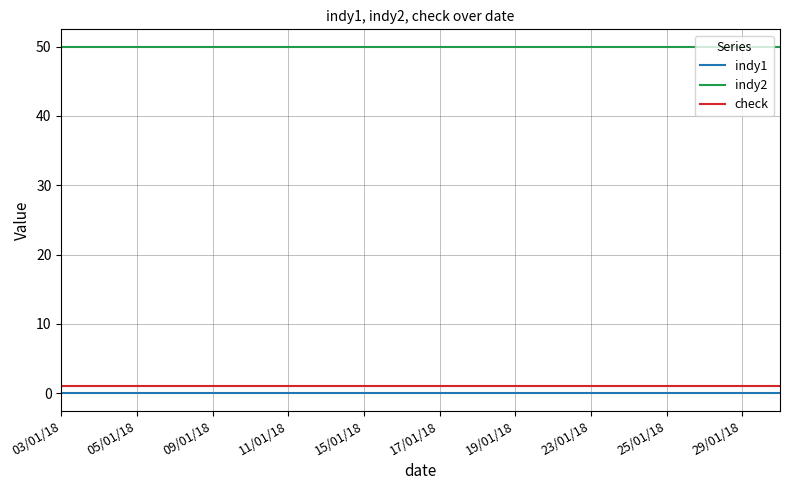

True or false: indy1 and check intersect in this chart.

False